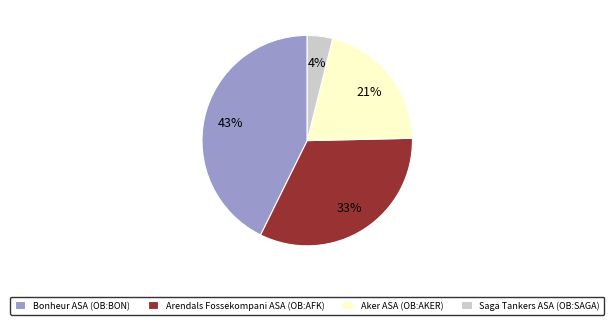

Rank the categories by value from highest to lowest.

Bonheur ASA (OB:BON), Arendals Fossekompani ASA (OB:AFK), Aker ASA (OB:AKER), Saga Tankers ASA (OB:SAGA)